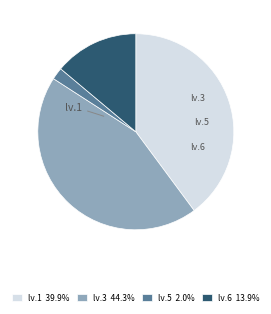

Is there any slice that represents more than half of the pie?

No